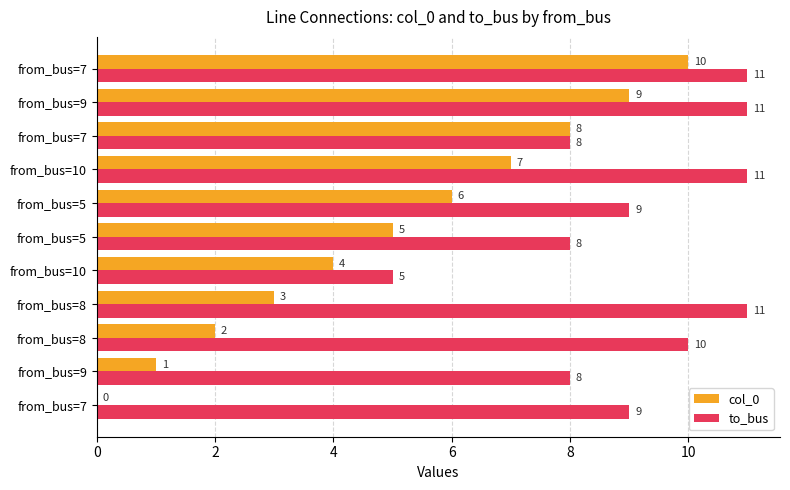

What are all the series names shown in the legend?

col_0, to_bus